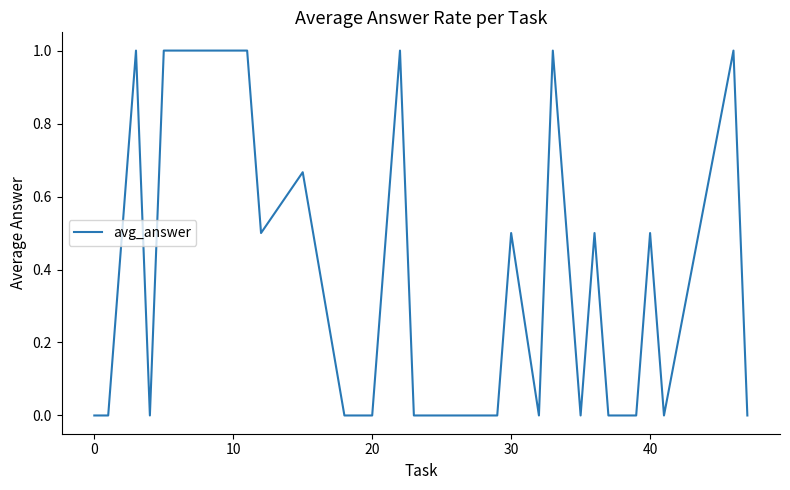

What is the maximum value shown in the chart?

1.0